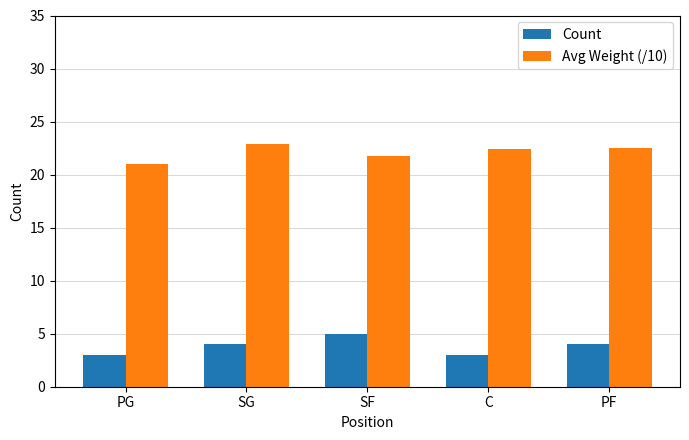

What is the spread (max minus min) of values at SF?

16.8